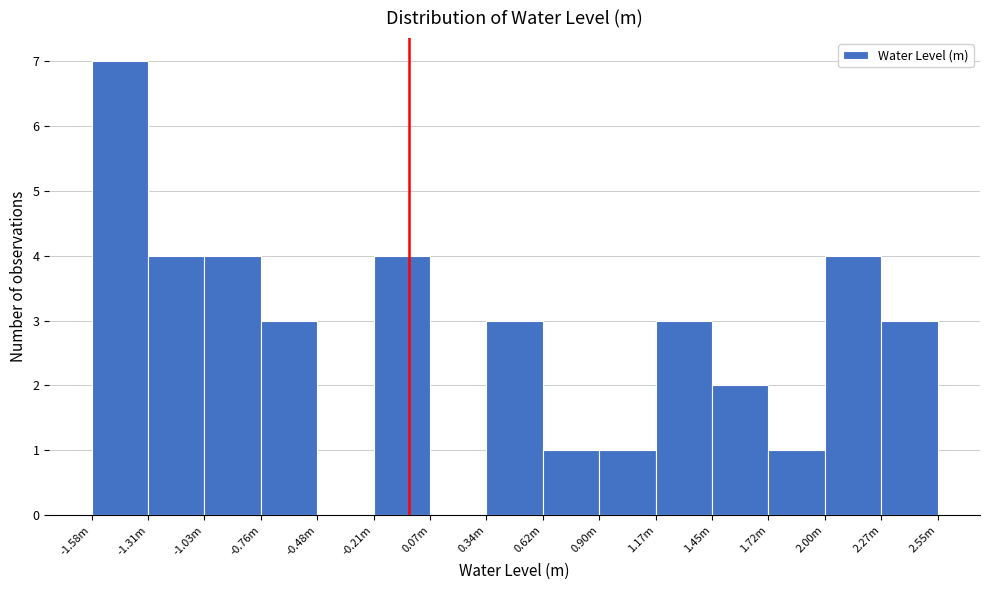

Reading left to right, extract all data points from this chart.

-1.58m=7	-1.31m=4	-1.03m=4	-0.76m=3	-0.48m=0	-0.21m=4	0.07m=0	0.34m=3	0.62m=1	0.90m=1	1.17m=3	1.45m=2	1.72m=1	2.00m=4	2.55m=3